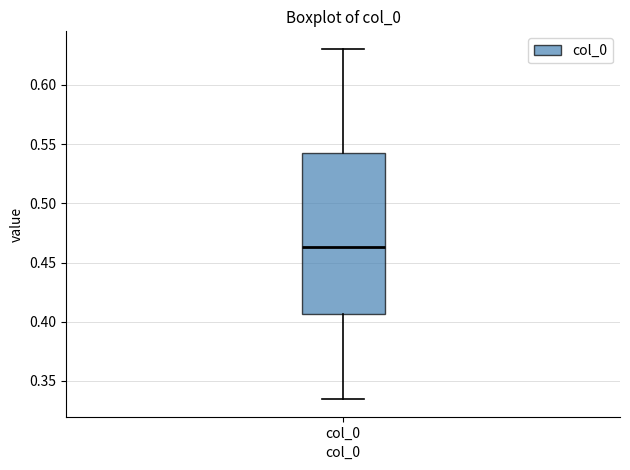

Where is the lower edge of the box for col_0 on the y-axis? The values are not printed on the chart, so give them approximately, as read against the axis.

0.405